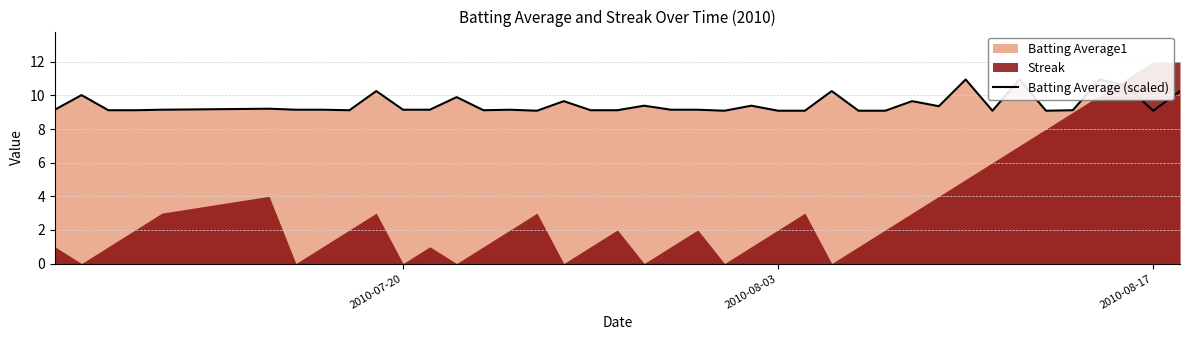

What is the difference between the maximum and minimum values?

1.9